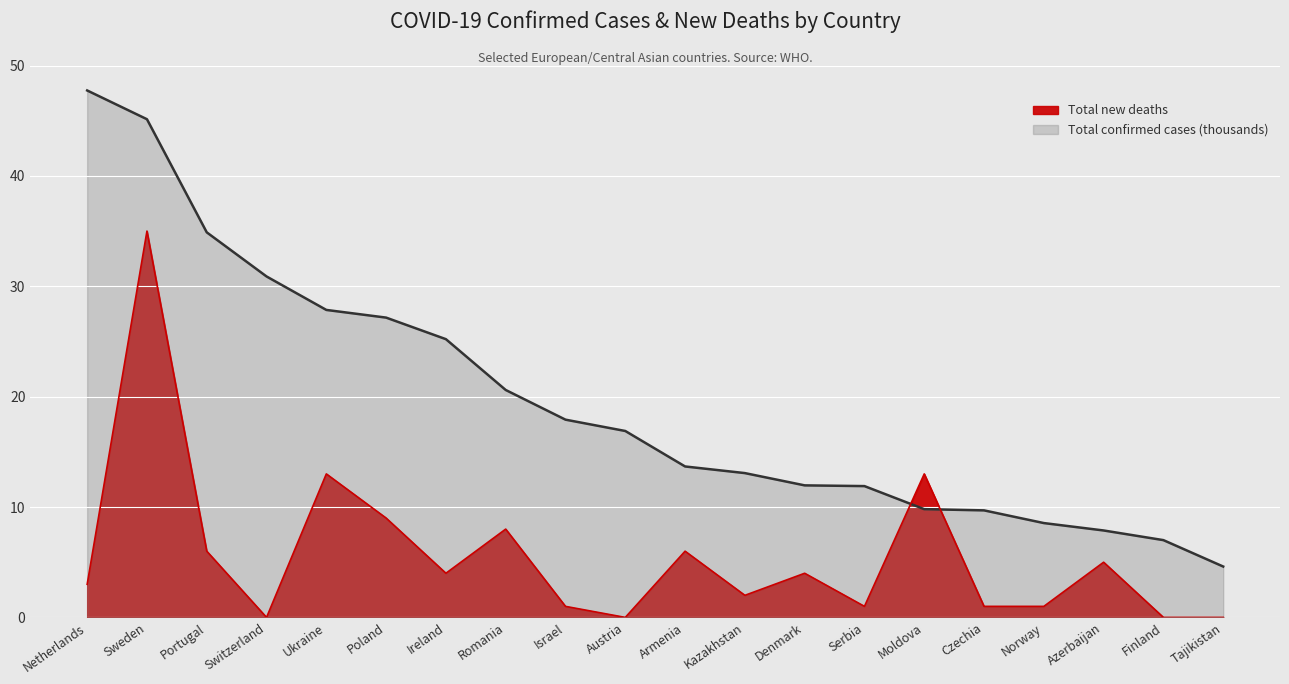

Which has a higher value, Israel or Tajikistan?

Israel